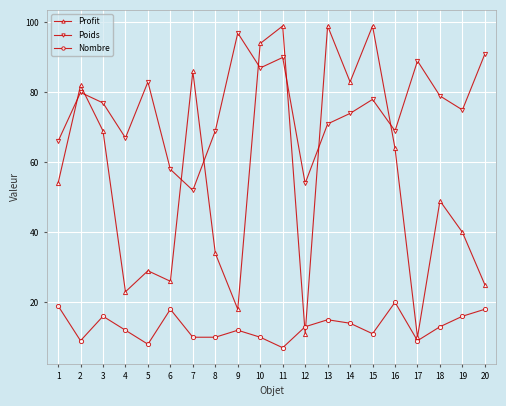

In Profit, how many points are higher than both neighbors (excluding endpoints)?

7